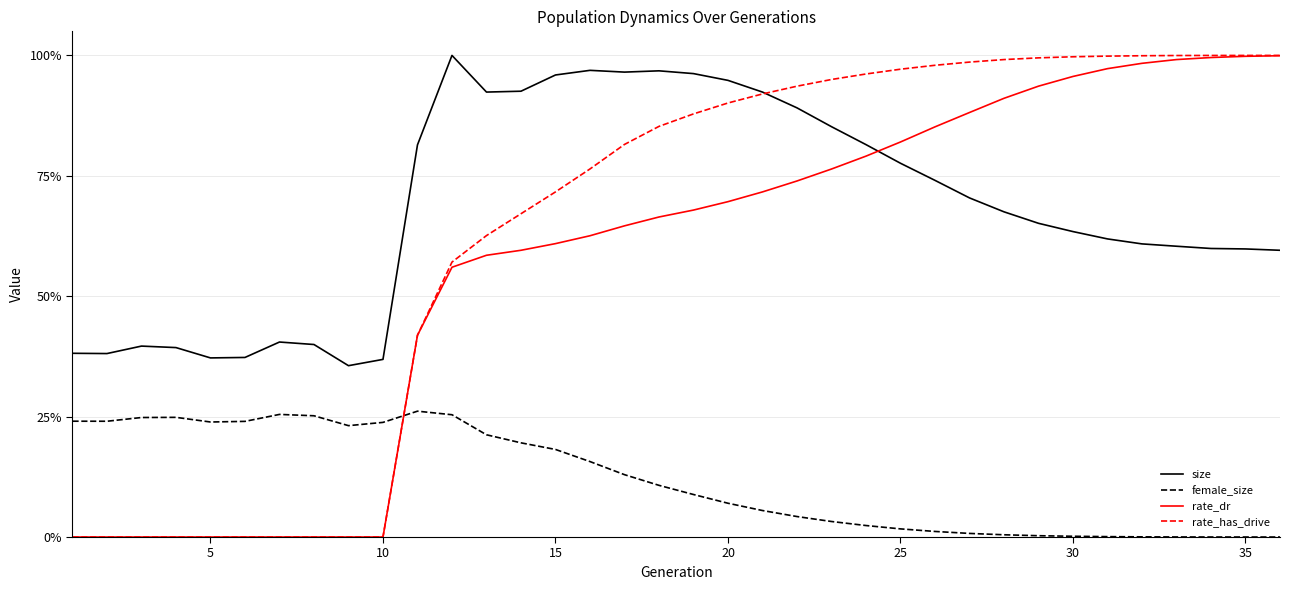

Which series has the largest range (max minus min)?

rate_has_drive